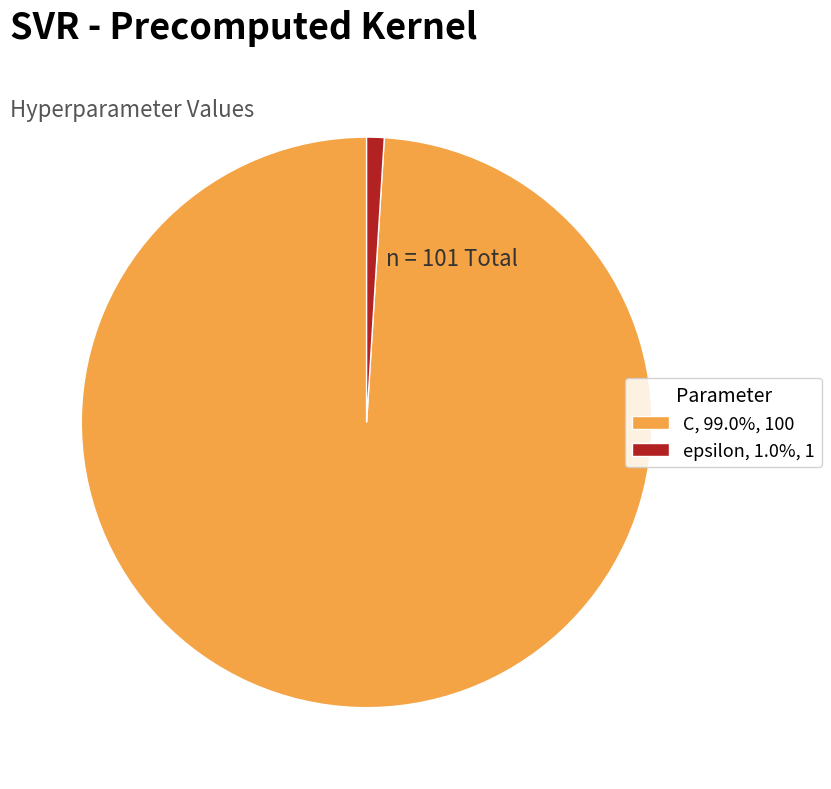

Combined, do C, 99.0%, 100 and epsilon, 1.0%, 1 account for over 50%?

Yes